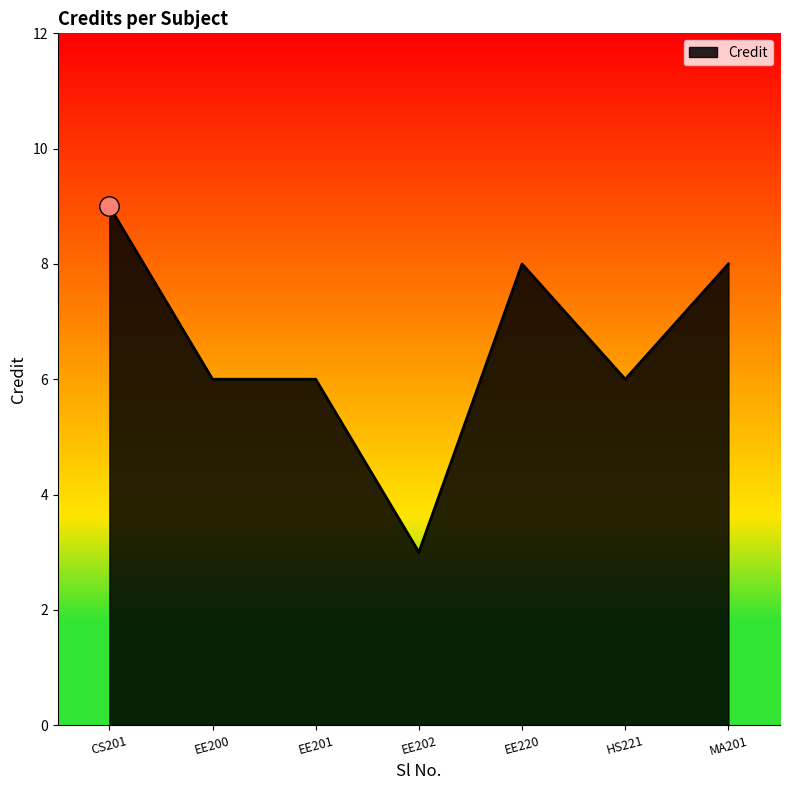

The value at CS201 is 9. True or false?

True